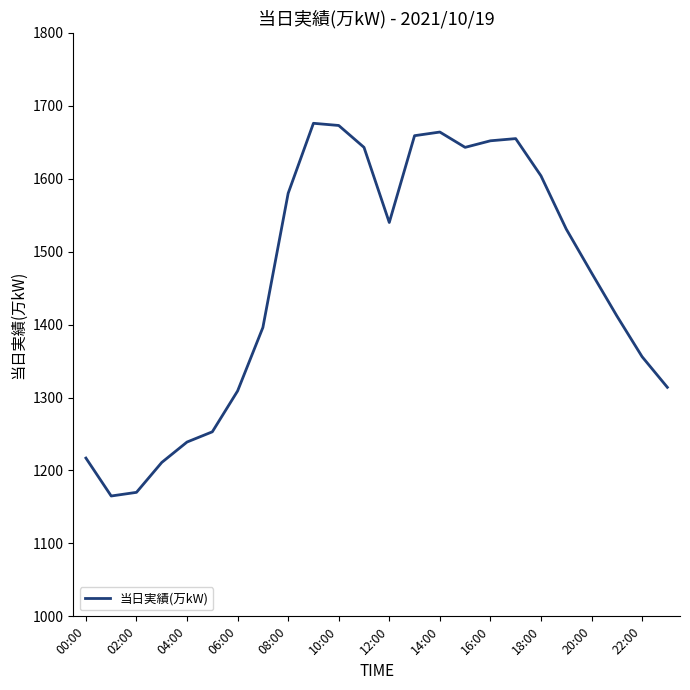

What is the difference between the maximum and minimum values?

511